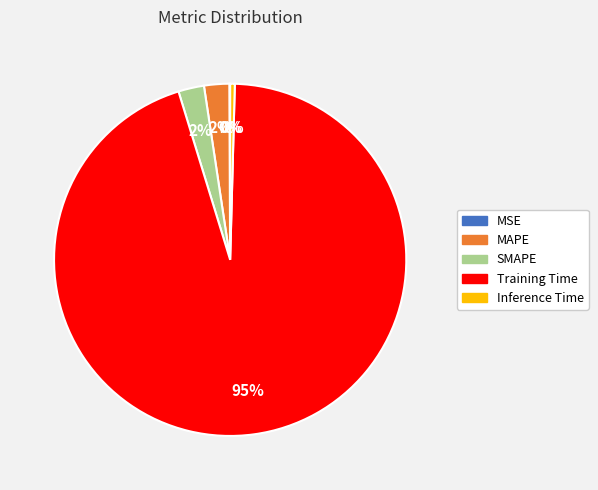

Is the sum of MAPE and SMAPE greater than half?

No